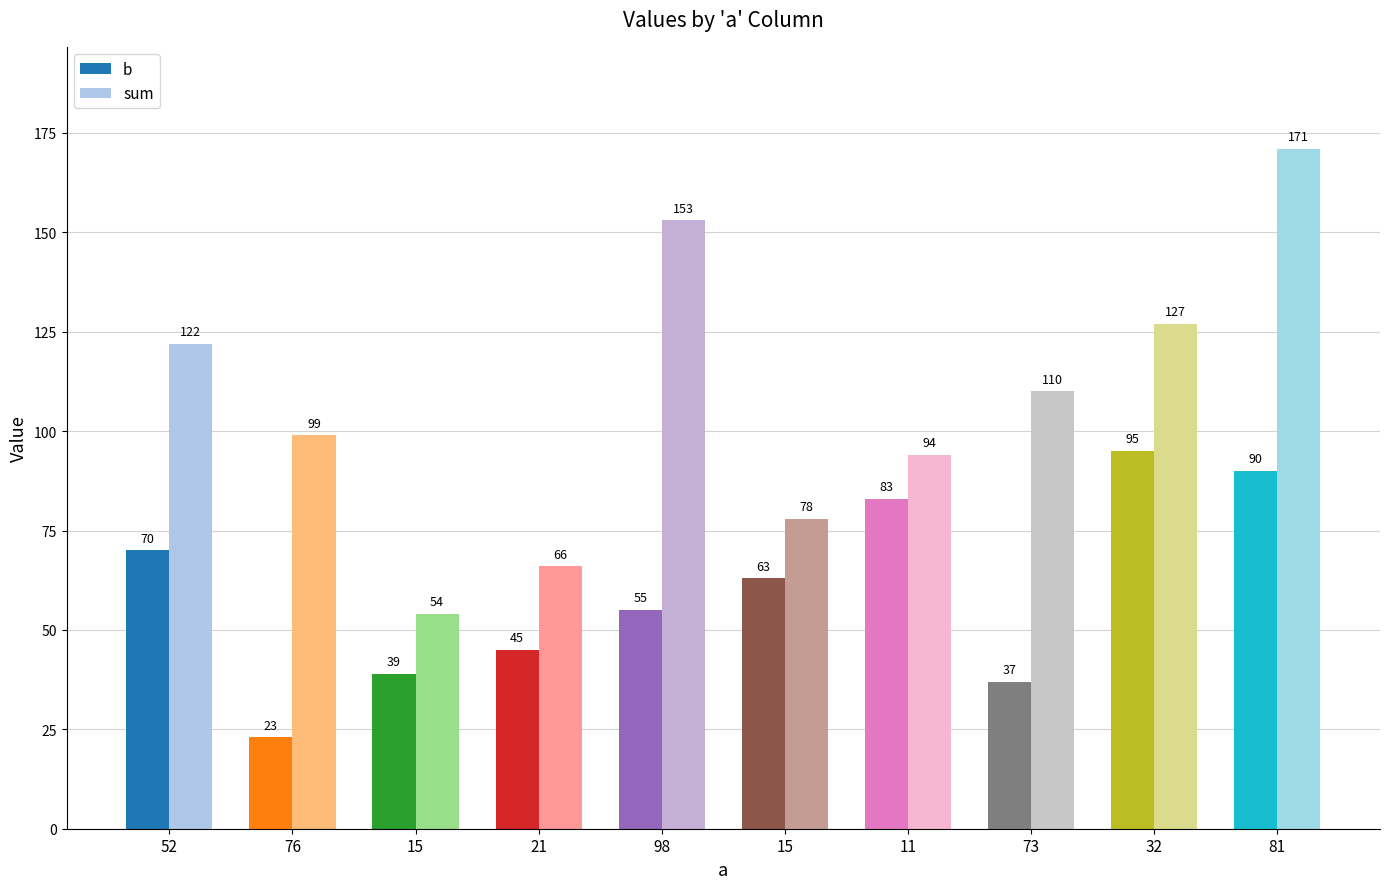

What value does the b series have at 32, to the nearest 5?

95